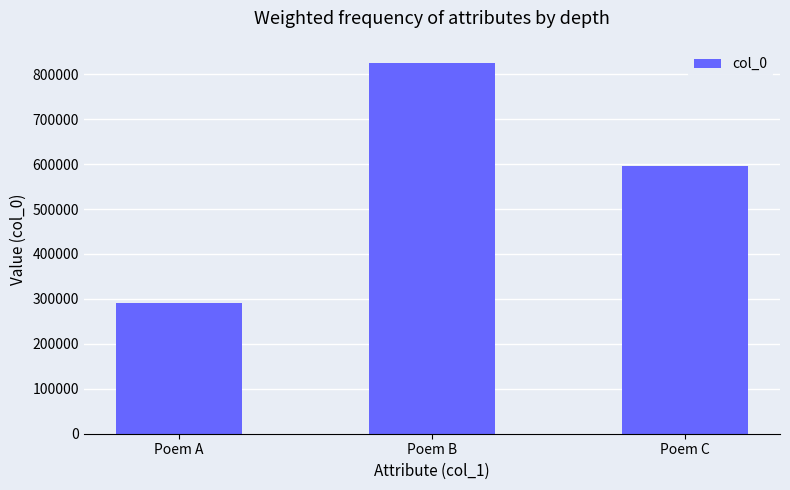

Where is the data nearest to the value 557784?

Poem C